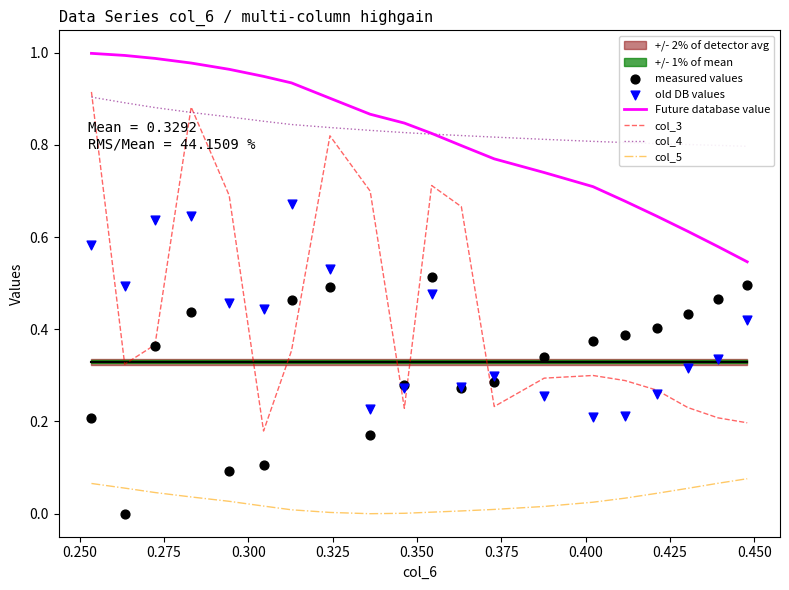

Which series contains the lowest Y value?

col_5